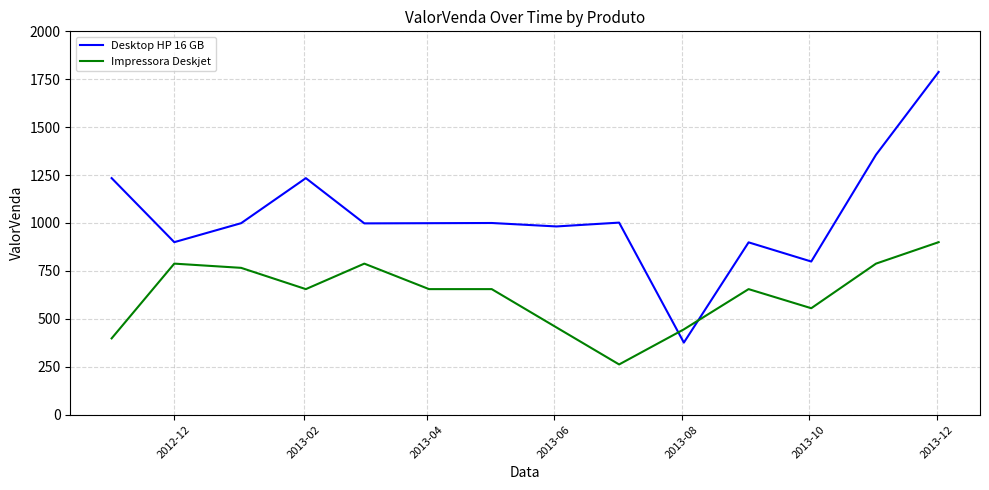

Which series has the largest range (max minus min)?

Desktop HP 16 GB